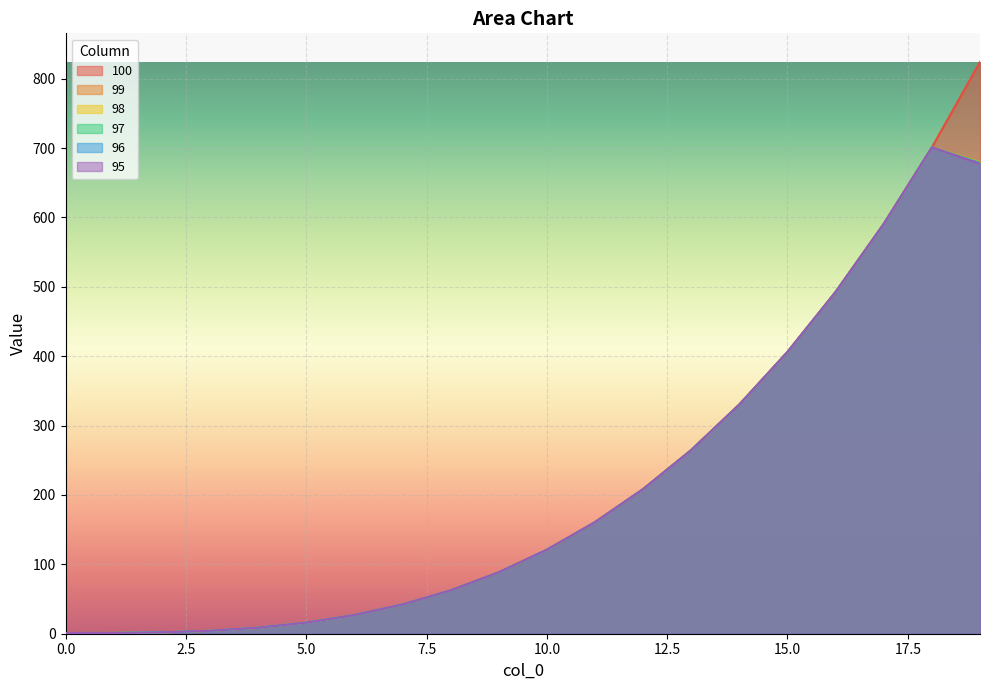

Between 14 and 13, which is larger?

14